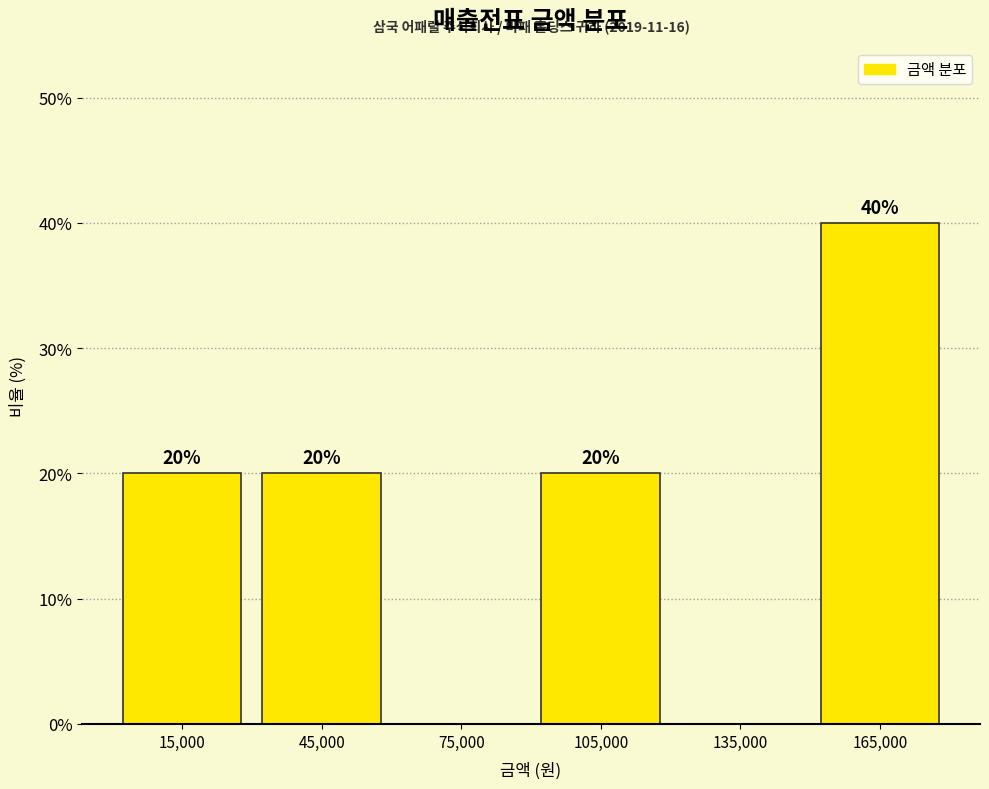

Reading left to right, transcribe all the data shown in this chart.

15,000=20	45,000=20	75,000=0	105,000=20	135,000=0	165,000=40